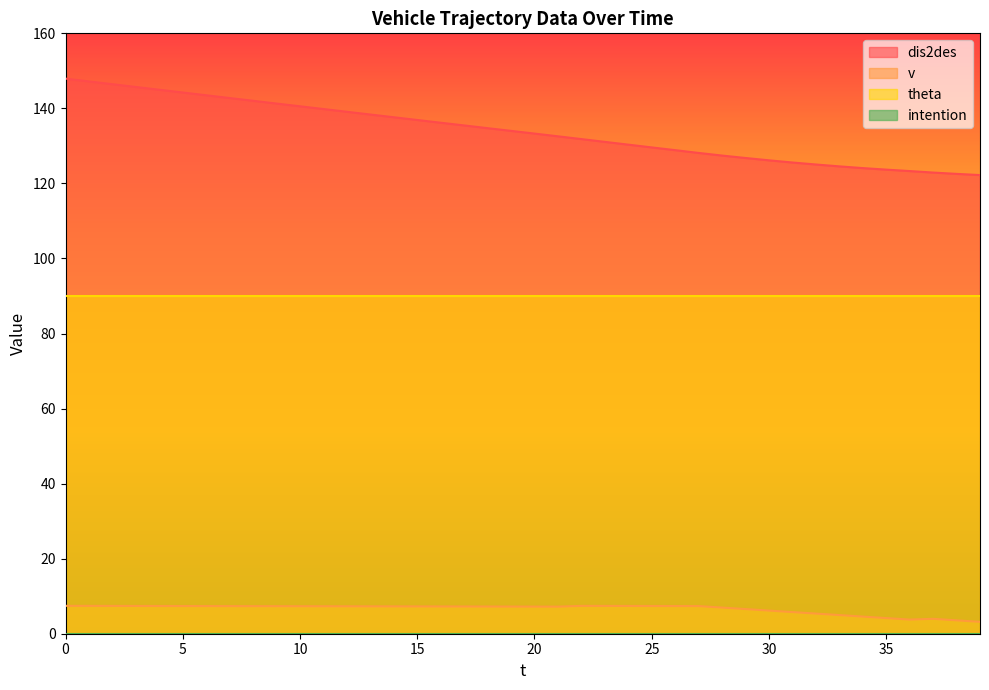

What is the value of the dis2des point at the 30th from the left?

126.8